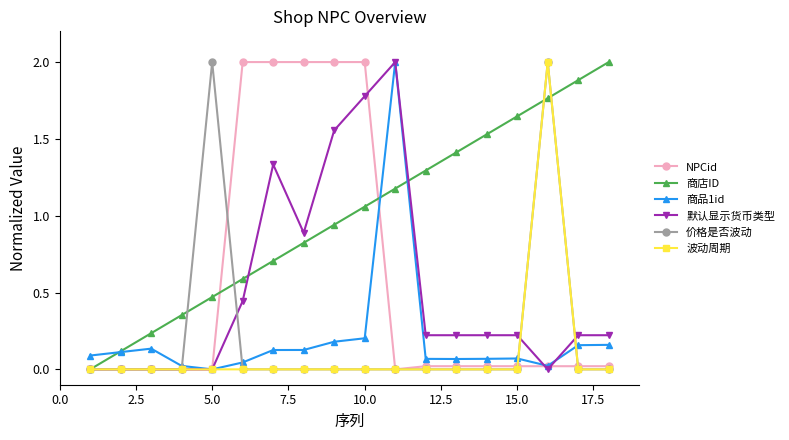

What is the highest value of the 价格是否波动 series?

2.0